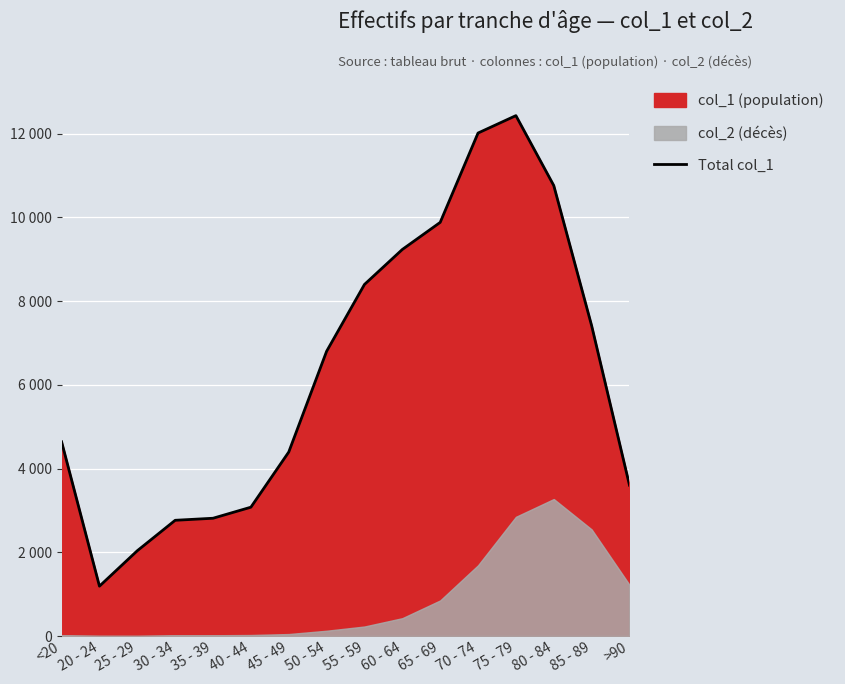

Rank the categories by value from lowest to highest.

20 - 24, 25 - 29, 30 - 34, 35 - 39, 40 - 44, >90, 45 - 49, <20, 50 - 54, 85 - 89, 55 - 59, 60 - 64, 65 - 69, 80 - 84, 70 - 74, 75 - 79